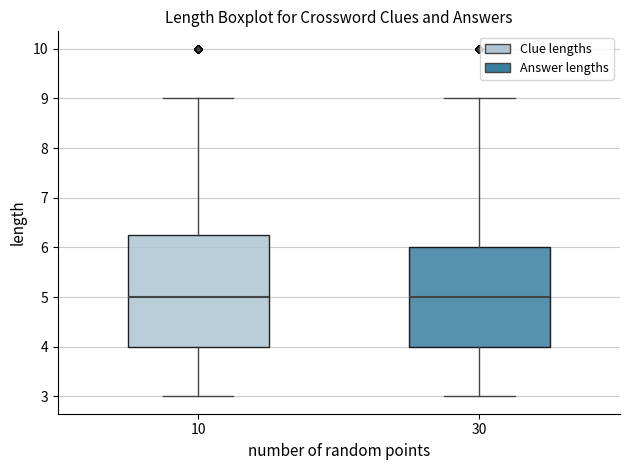

Reading left to right, read every box against the y-axis: the position of its median line, the range the box covers, and the ends of its whiskers. The values are not printed on the chart, so give them approximately, as read against the axis.

10: median 5.0, box 4.0 to 6.3, whiskers 3.0 to 9.0
30: median 5.0, box 4.0 to 6.0, whiskers 3.0 to 9.0